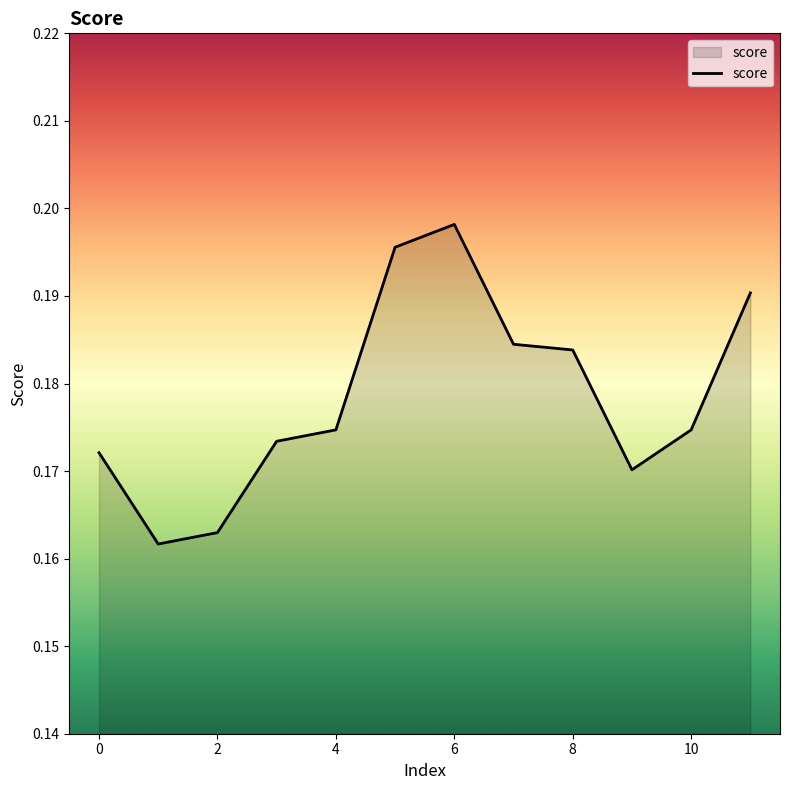

Reading right to left, extract all data points from this chart.

0.2	0.2	0.2	0.2	0.2	0.2	0.2	0.2	0.2	0.2	0.2	0.2